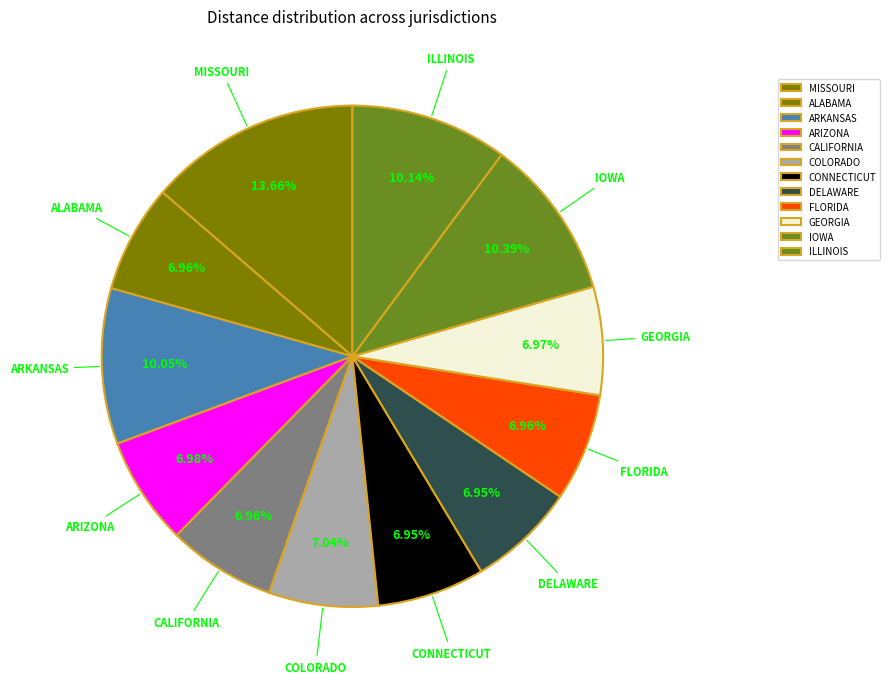

How many slices are in this pie chart?

12